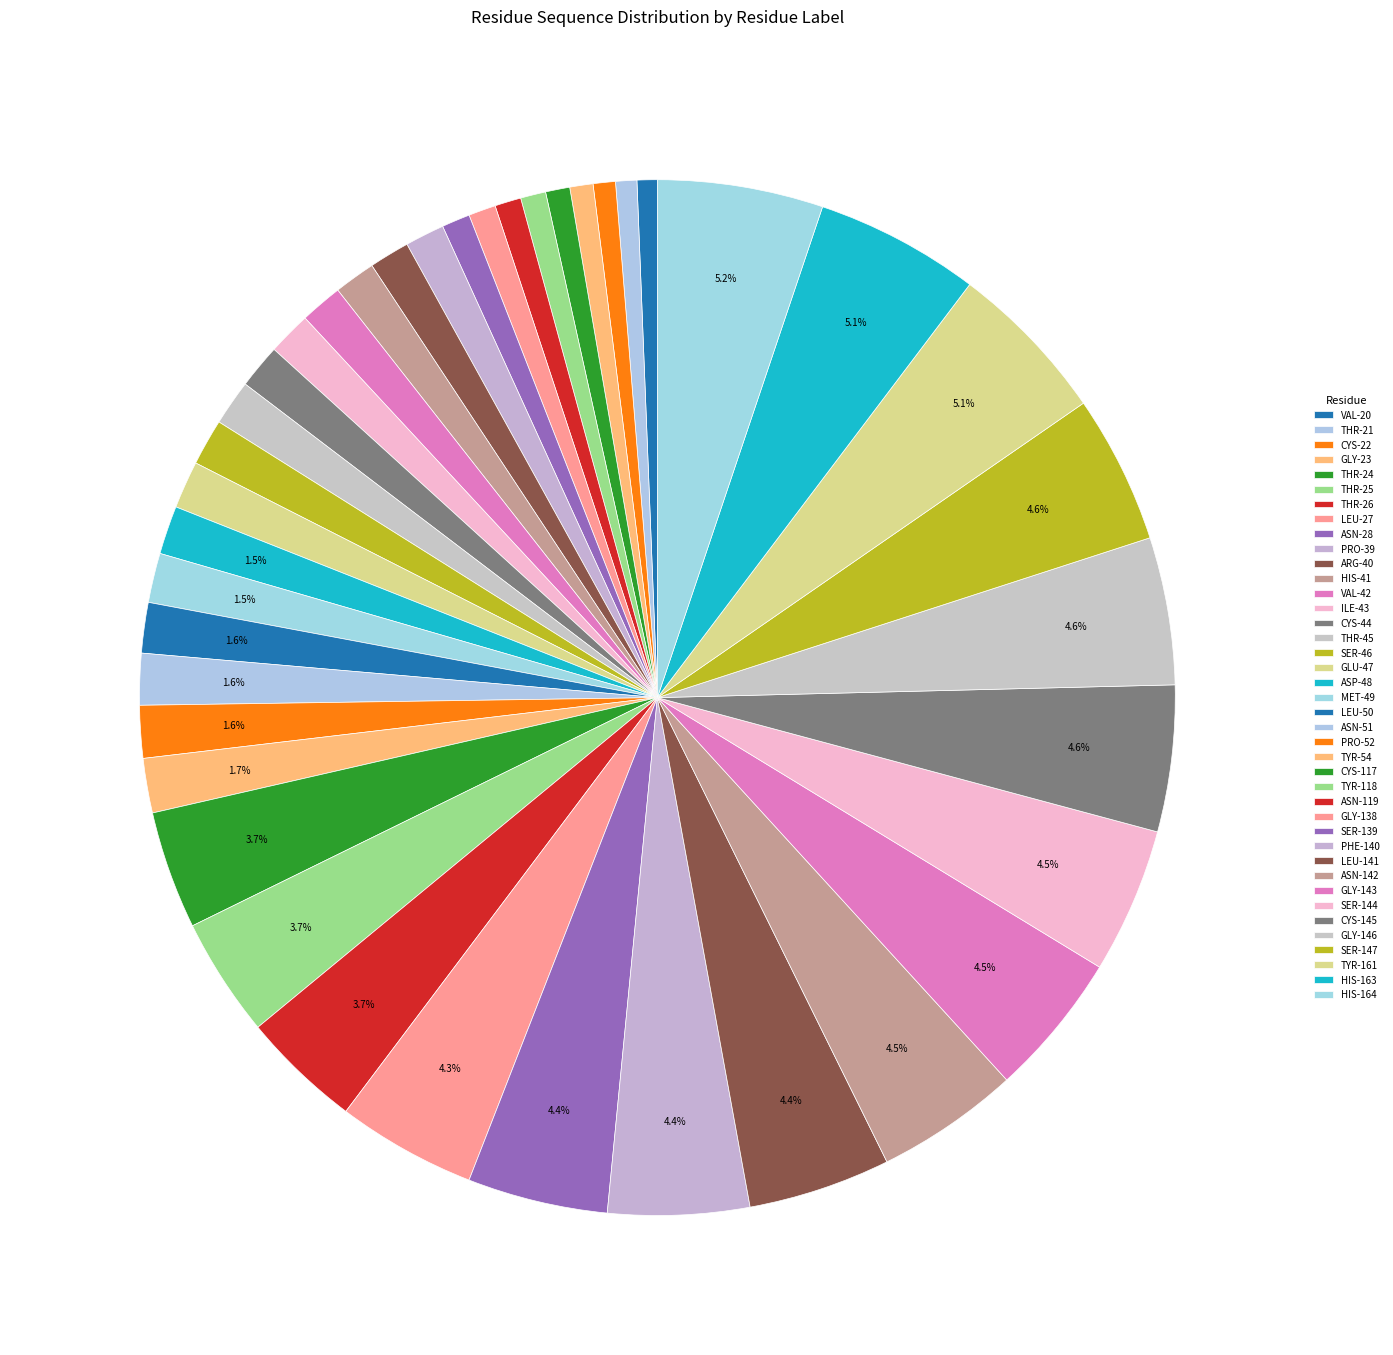

Combined, what portion of the pie is THR-26 and CYS-22?

1.5%